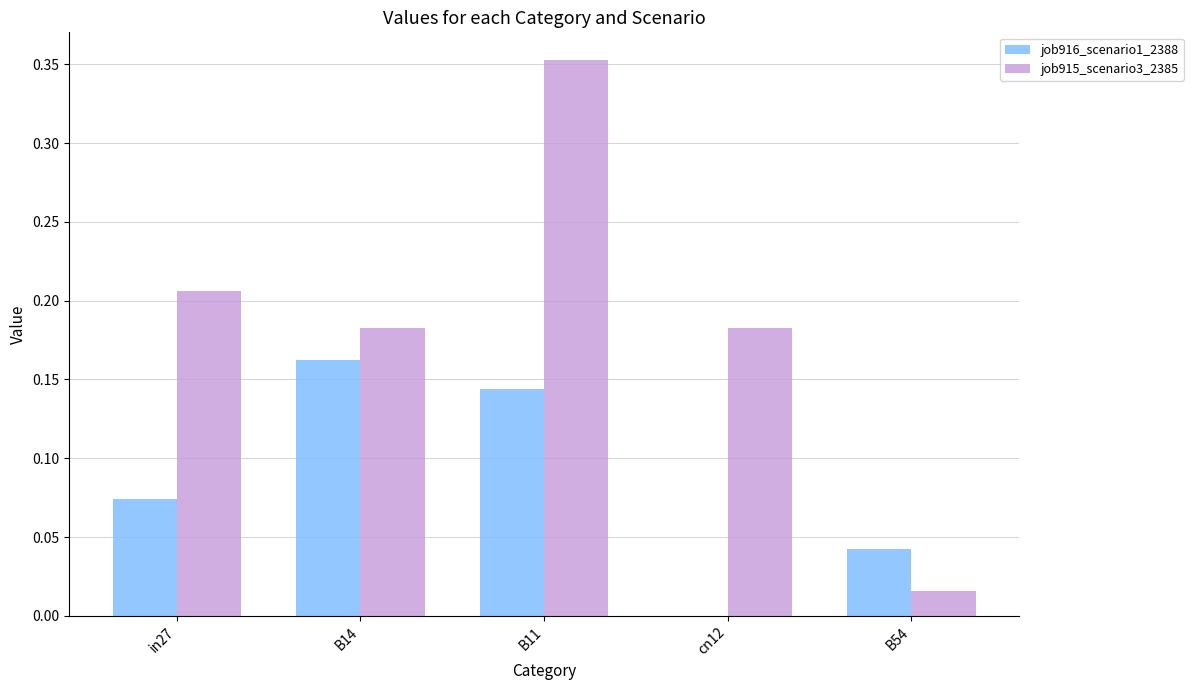

Which label corresponds to the largest value in the chart?

B11